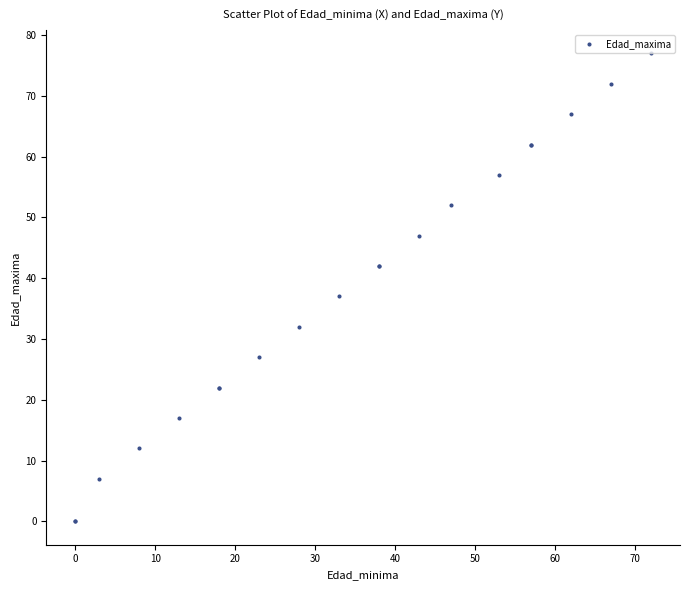

What Y value in the scatter plot is closest to 38?

37